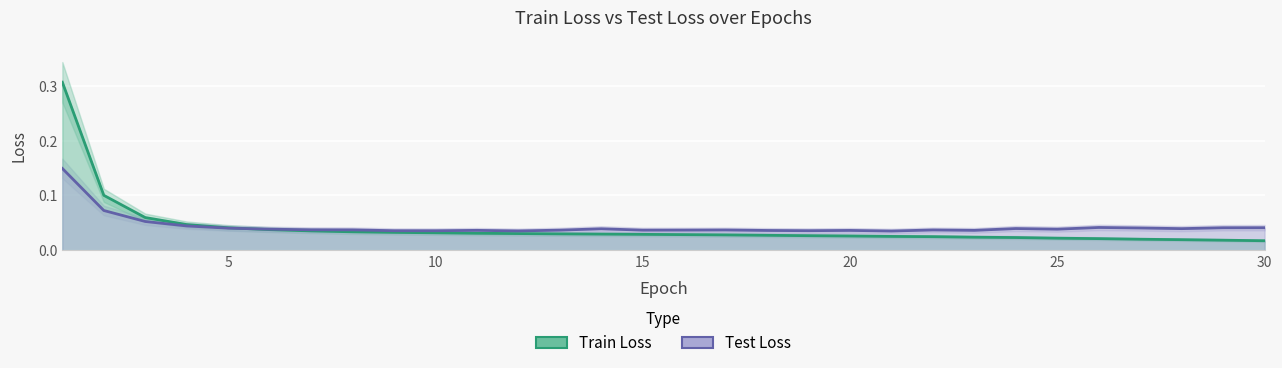

At which category does Test Loss reach its first local peak?

11